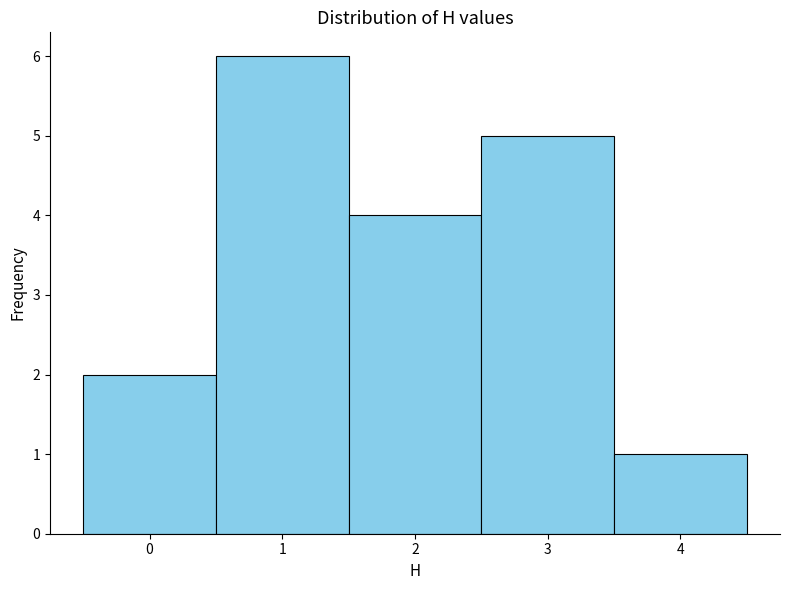

What is the height of the bar covering 1.5 to 2.5 on the x-axis? The values are not printed on the chart, so give them approximately, as read against the axis.

4